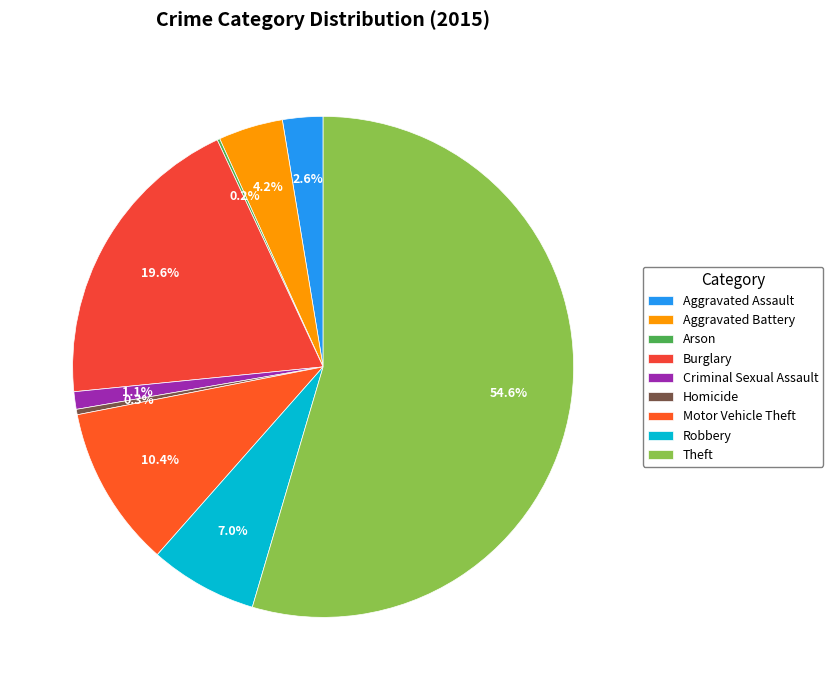

Does Criminal Sexual Assault represent more than half of the total?

No